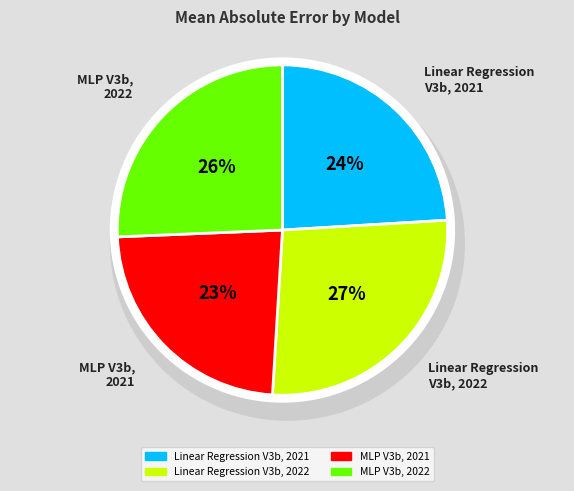

To the nearest percent, what portion does MLP V3b,
2021 represent?

23%